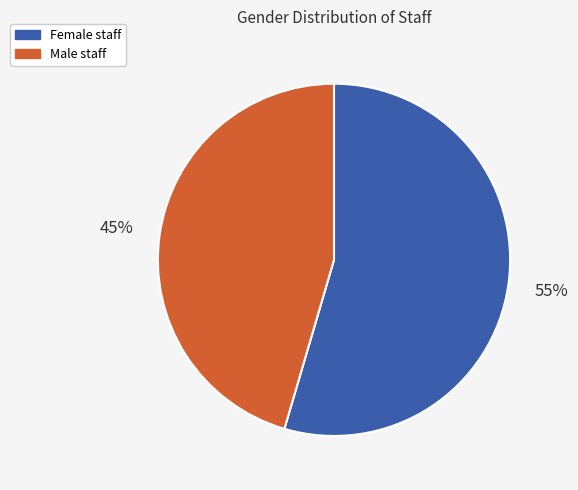

How many segments does this pie chart have?

2